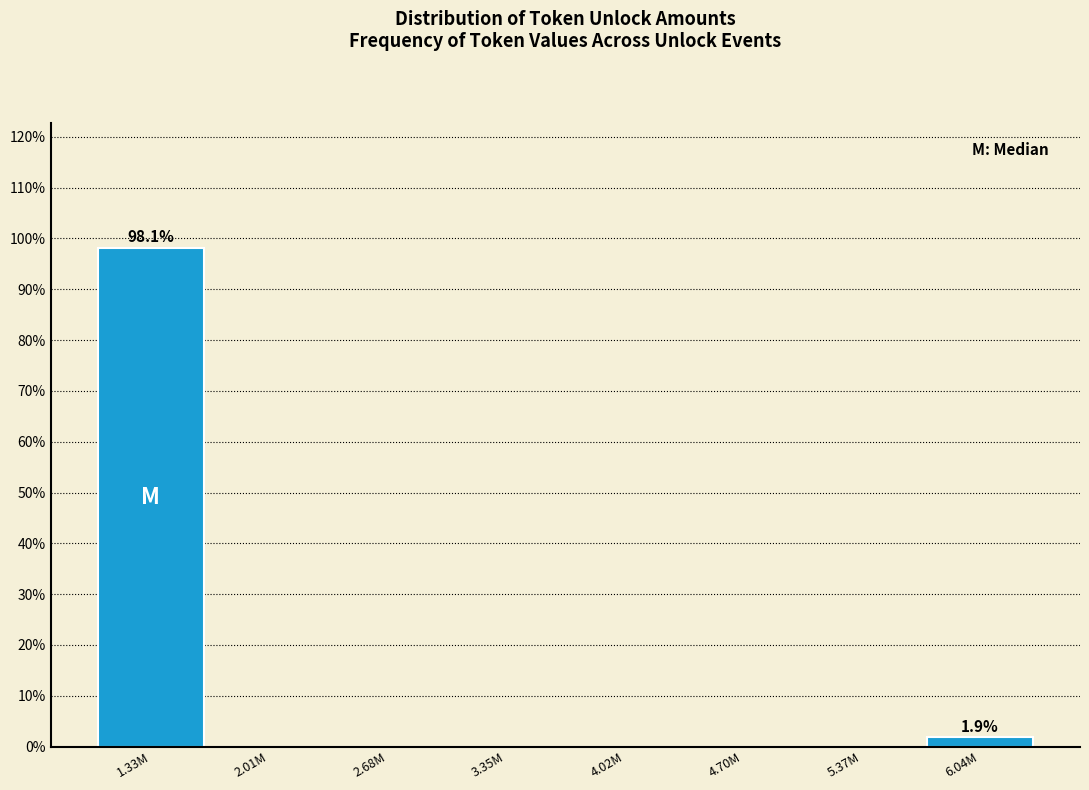

Reading left to right, transcribe all the data shown in this chart.

1.33M=98.1	2.01M=0.0	2.68M=0.0	3.35M=0.0	4.02M=0.0	4.70M=0.0	5.37M=0.0	6.04M=1.9